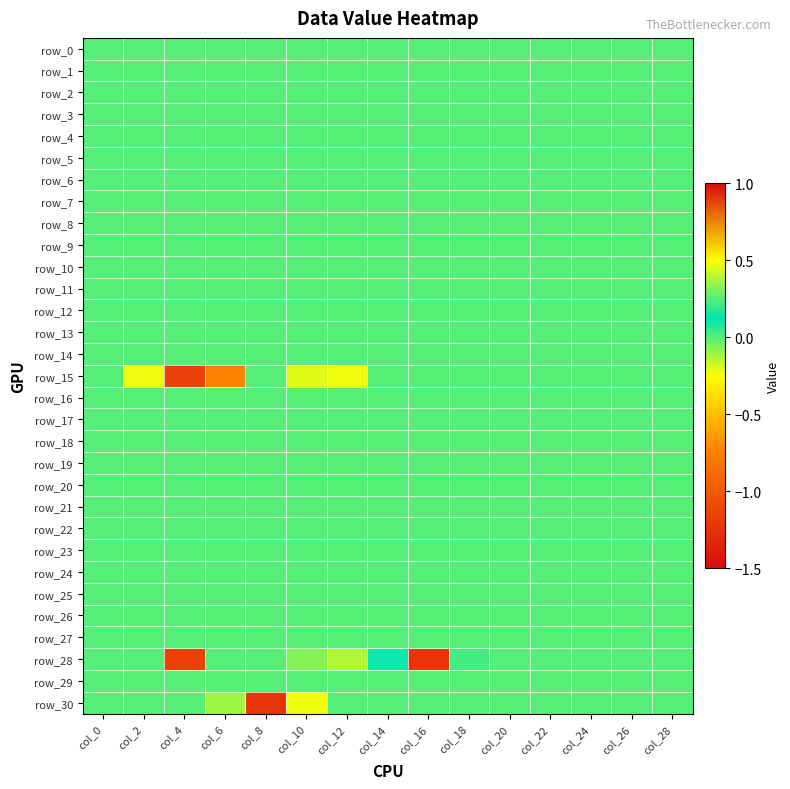

At which category does the chart reach its peak across all series?

col_10